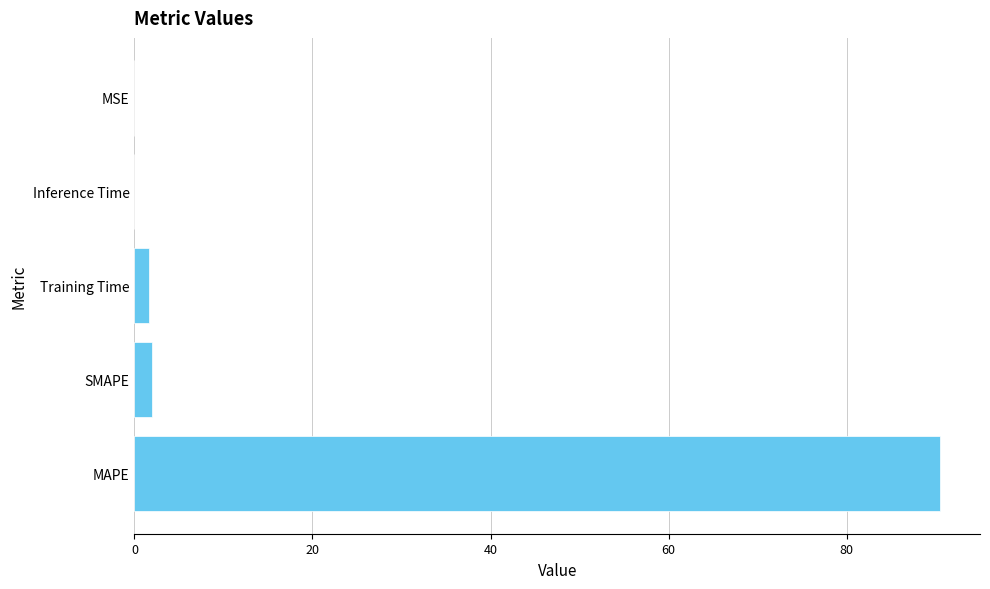

Is it true that the value at MAPE is 151.9?

False